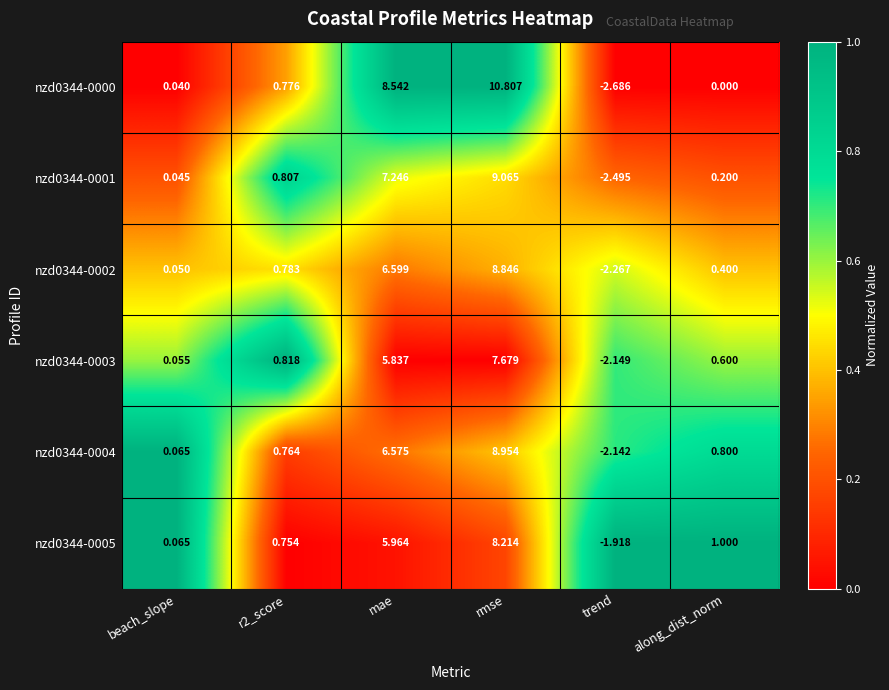

Which category has the highest value across all series?

rmse